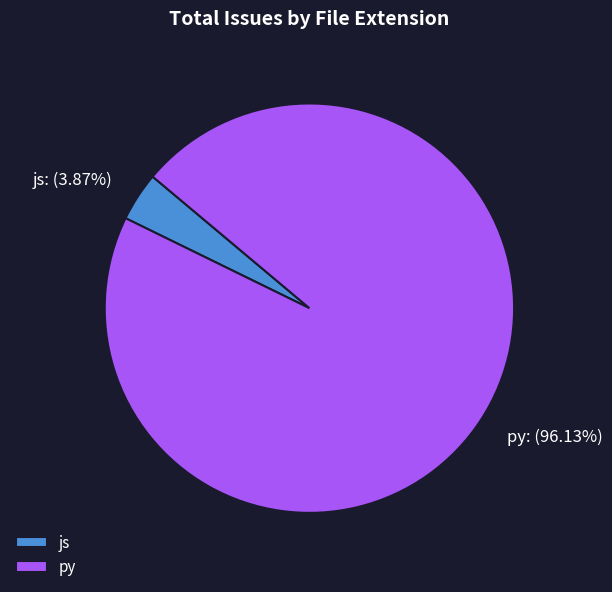

Count the number of slices in the pie.

2